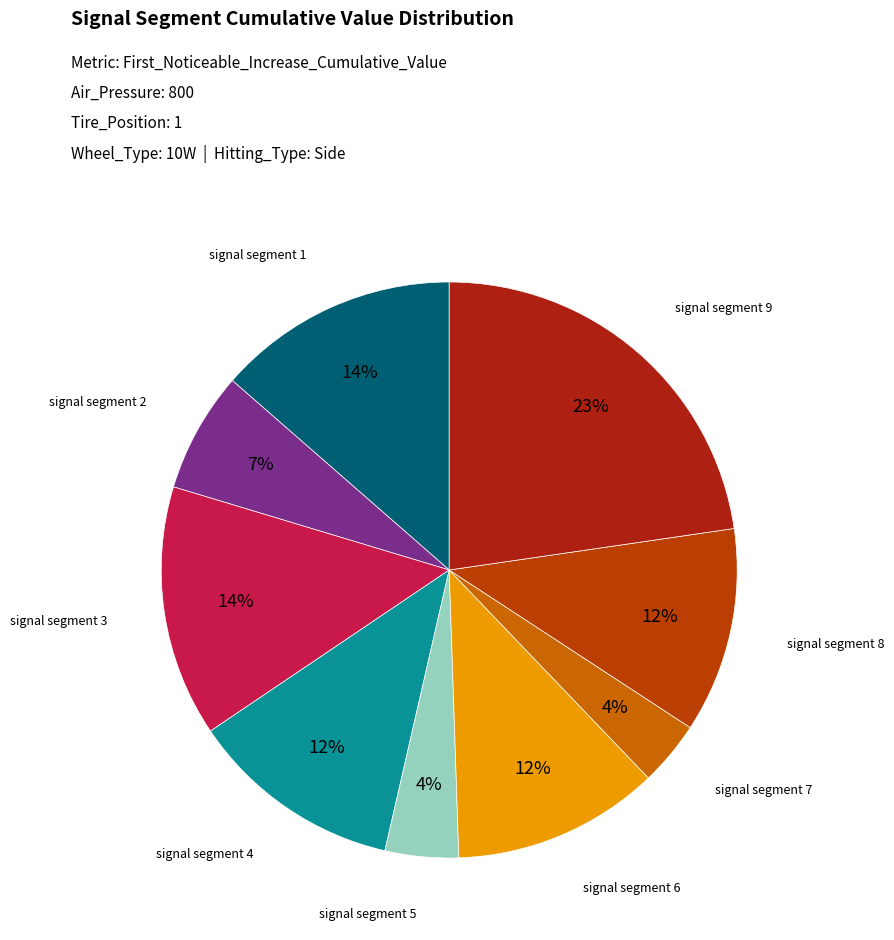

How many segments does this pie chart have?

9